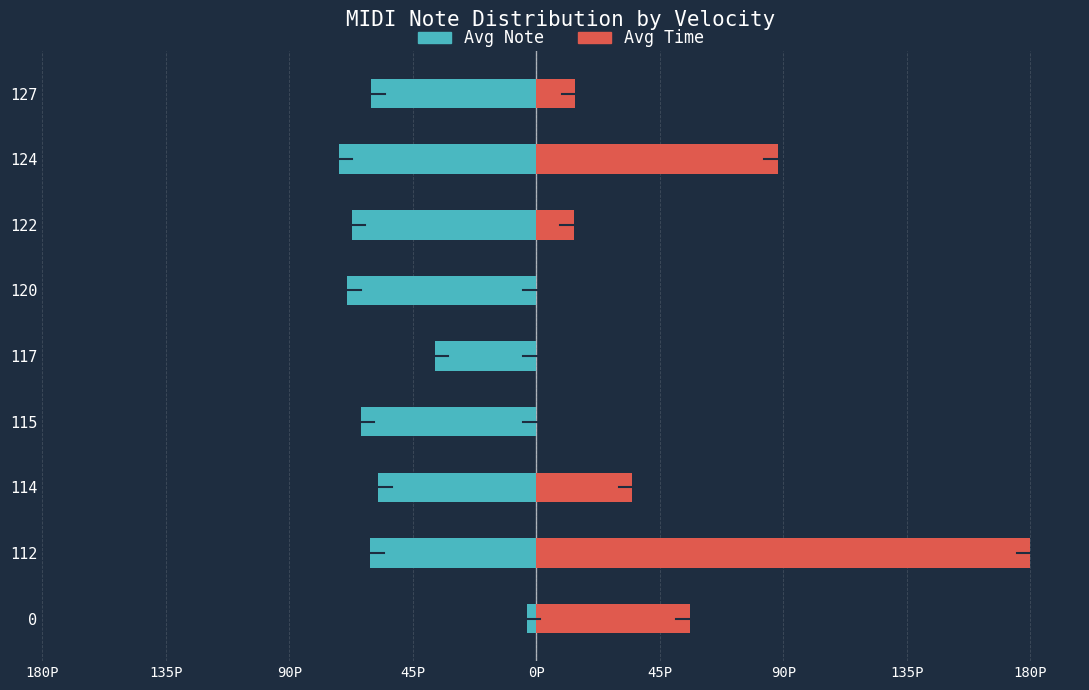

Count the number of categories in the chart.

9